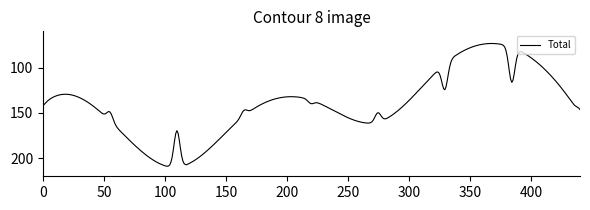

What is the greatest value displayed?

208.9